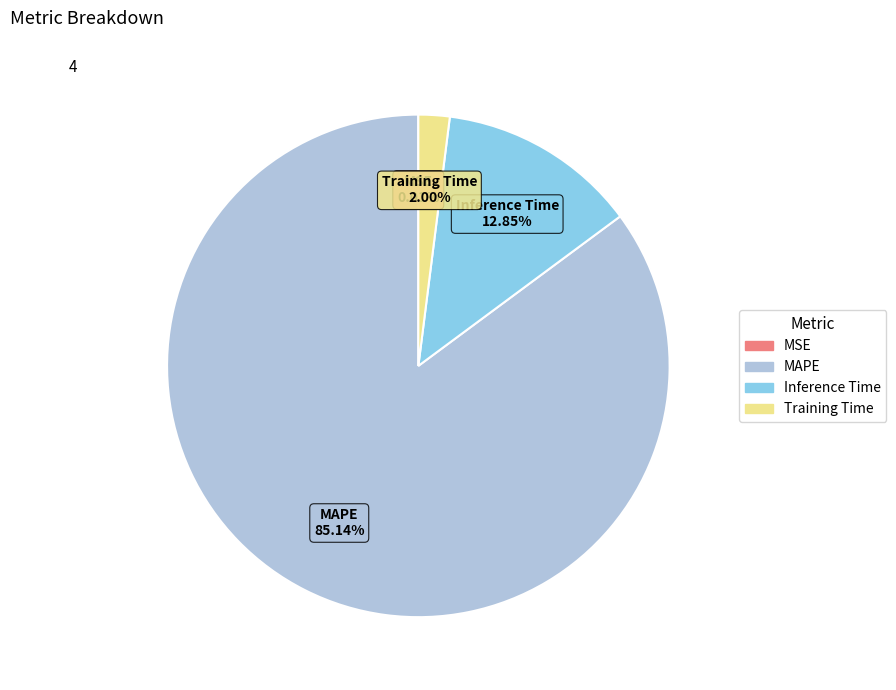

Does Inference Time represent more than half of the total?

No